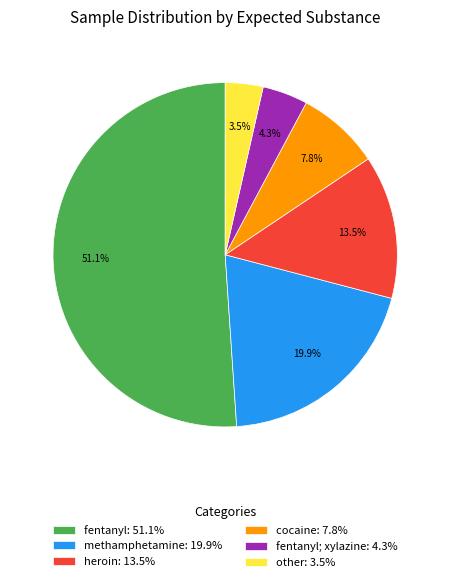

Which slice is the smallest?

other: 3.5%